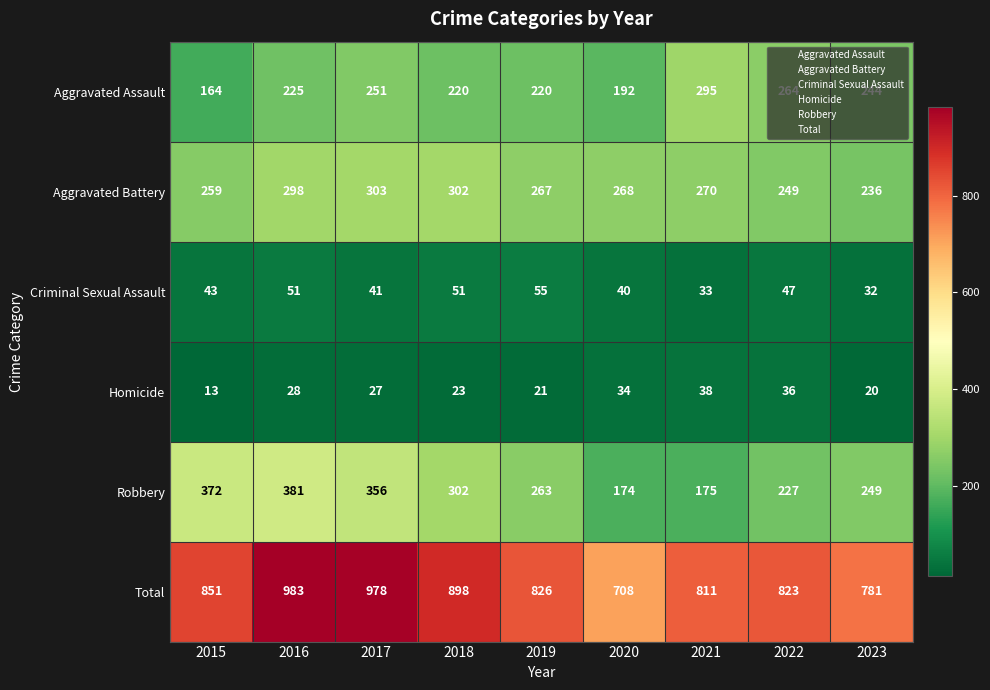

What is the maximum value for Robbery?

381